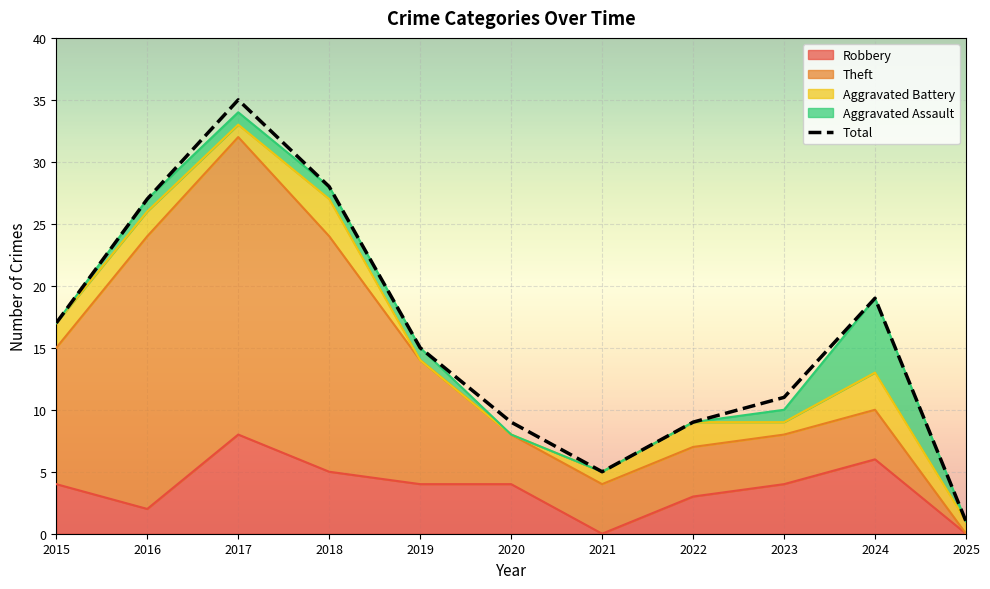

At which label does the data first exceed 15?

2015